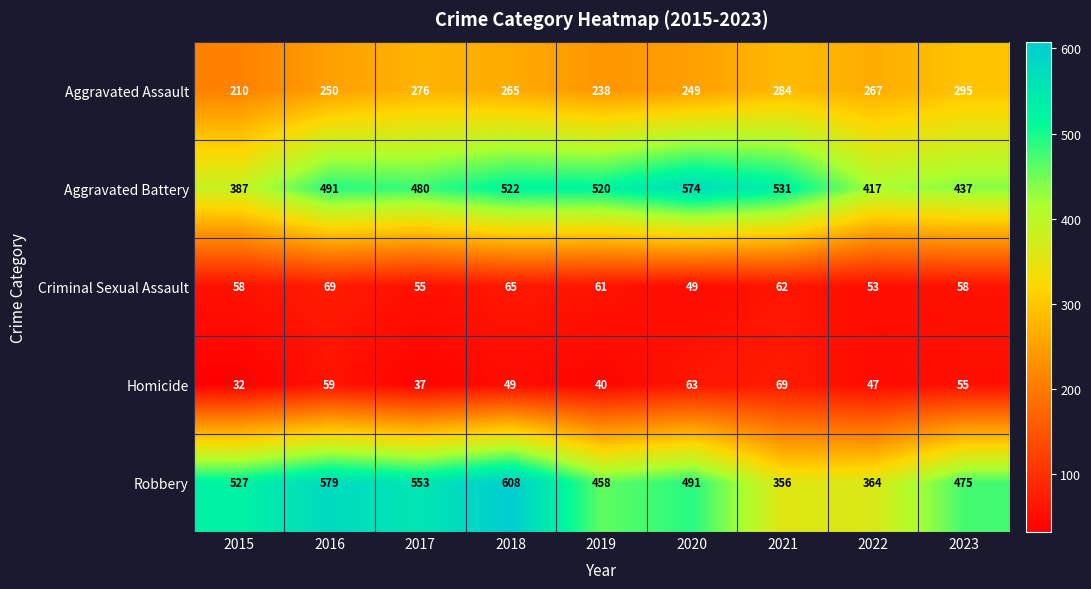

Which series has the widest spread of values?

Robbery